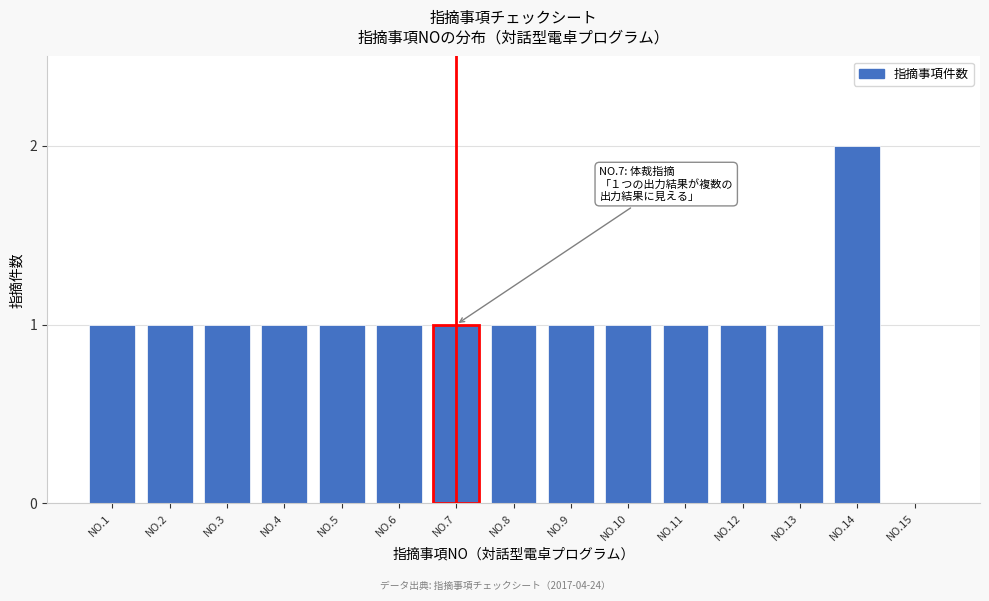

Reading left to right, extract all data points from this chart.

NO.1=1	NO.2=1	NO.3=1	NO.4=1	NO.5=1	NO.6=1	NO.7=1	NO.8=1	NO.9=1	NO.10=1	NO.11=1	NO.12=1	NO.13=1	NO.14=2	NO.15=0